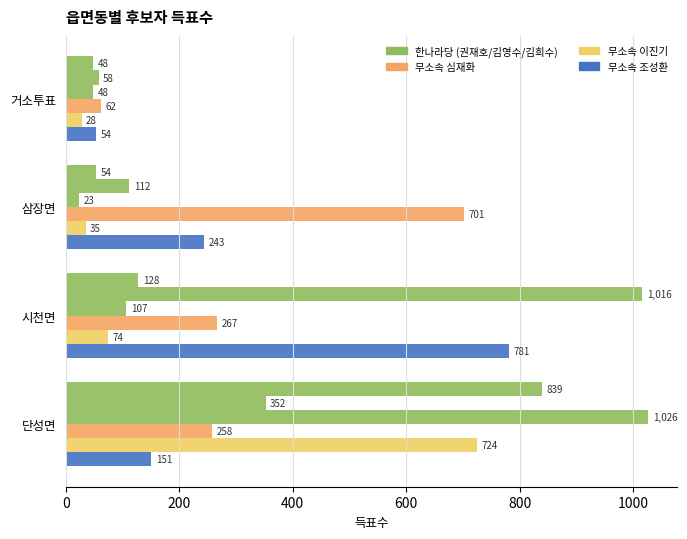

How many distinct data groups are displayed?

6